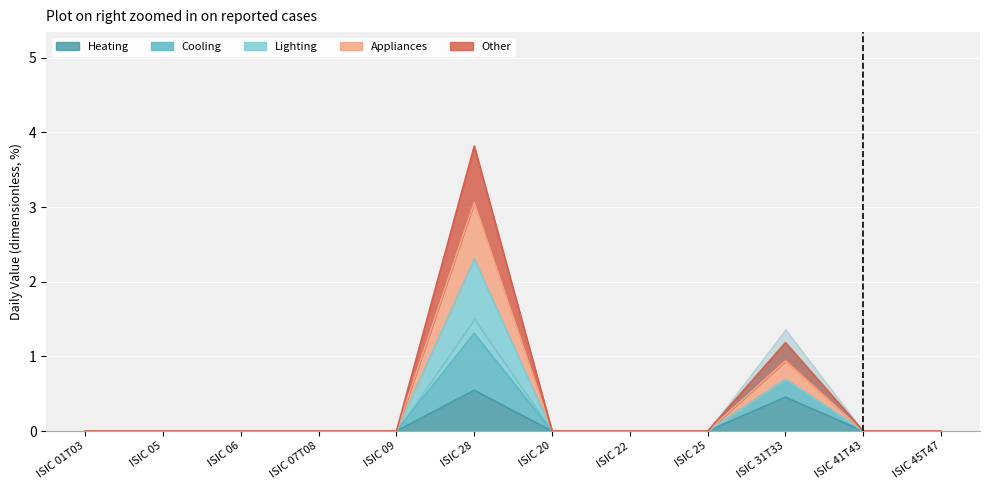

The value of Other at ISIC 41T43 is 0.0. True or false?

True